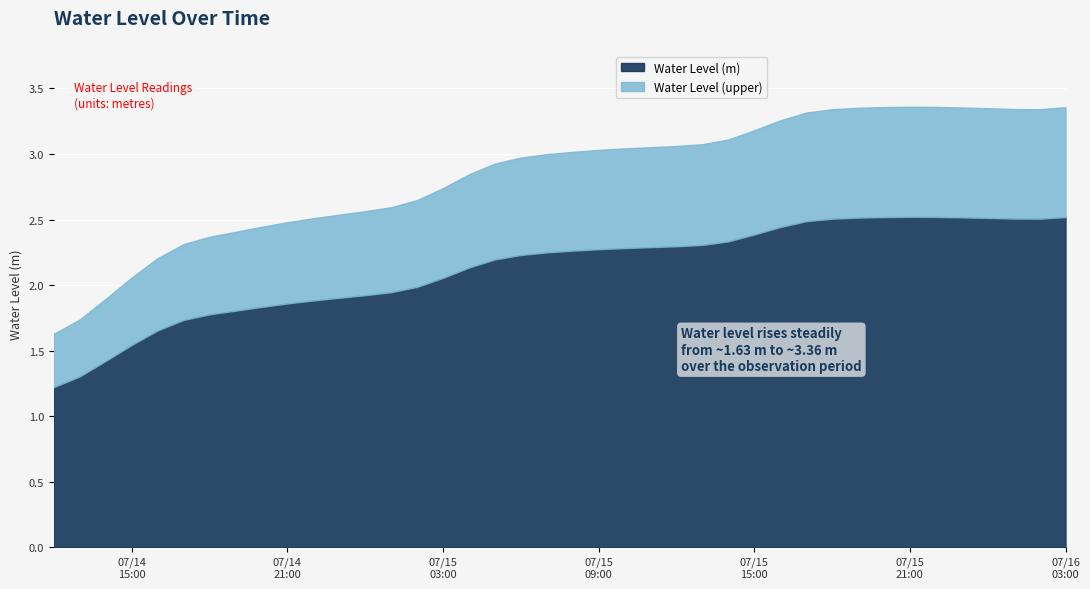

Reading left to right, transcribe all the data shown in this chart.

1.6	1.7	1.9	2.1	2.2	2.3	2.4	2.4	2.4	2.5	2.5	2.5	2.6	2.6	2.6	2.7	2.8	2.9	3.0	3.0	3.0	3.0	3.0	3.1	3.1	3.1	3.1	3.2	3.3	3.3	3.3	3.4	3.4	3.4	3.4	3.4	3.3	3.3	3.3	3.4